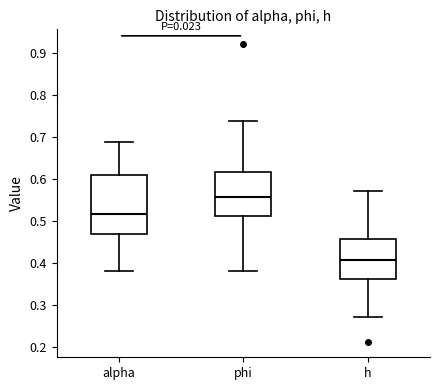

Reading left to right, read every box against the y-axis: the position of its median line, the range the box covers, and the ends of its whiskers. The values are not printed on the chart, so give them approximately, as read against the axis.

alpha: median 0.52, box 0.47 to 0.61, whiskers 0.38 to 0.69
phi: median 0.56, box 0.51 to 0.62, whiskers 0.38 to 0.74
h: median 0.41, box 0.36 to 0.46, whiskers 0.27 to 0.57